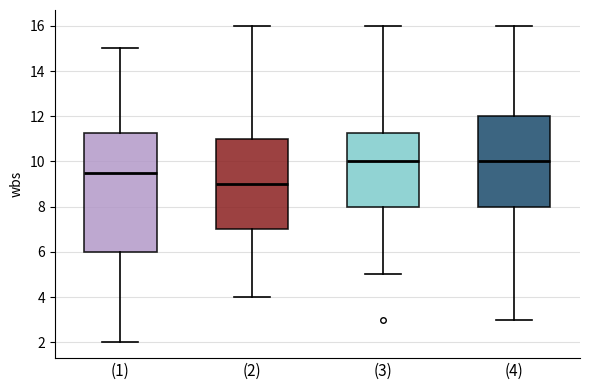

Reading left to right, transcribe this box plot: for each box, give where its median line is, the range the box spans, and where its two whiskers end, as read against the y-axis. The values are not printed on the chart, so give them approximately, as read against the axis.

(1): median 9.6, box 6.0 to 11.2, whiskers 2.0 to 15.0
(2): median 9.0, box 7.0 to 11.0, whiskers 4.0 to 16.0
(3): median 10.0, box 8.0 to 11.2, whiskers 5.0 to 16.0
(4): median 10.0, box 8.0 to 12.0, whiskers 3.0 to 16.0